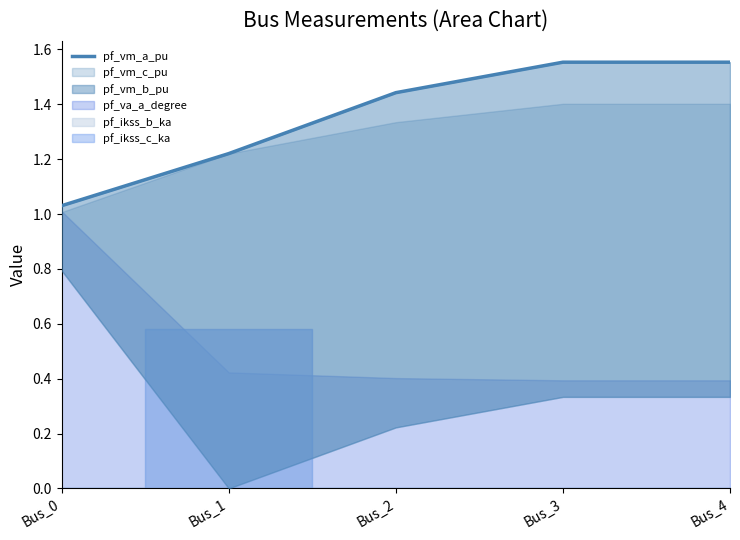

At which label is the value closest to 1?

Bus_0